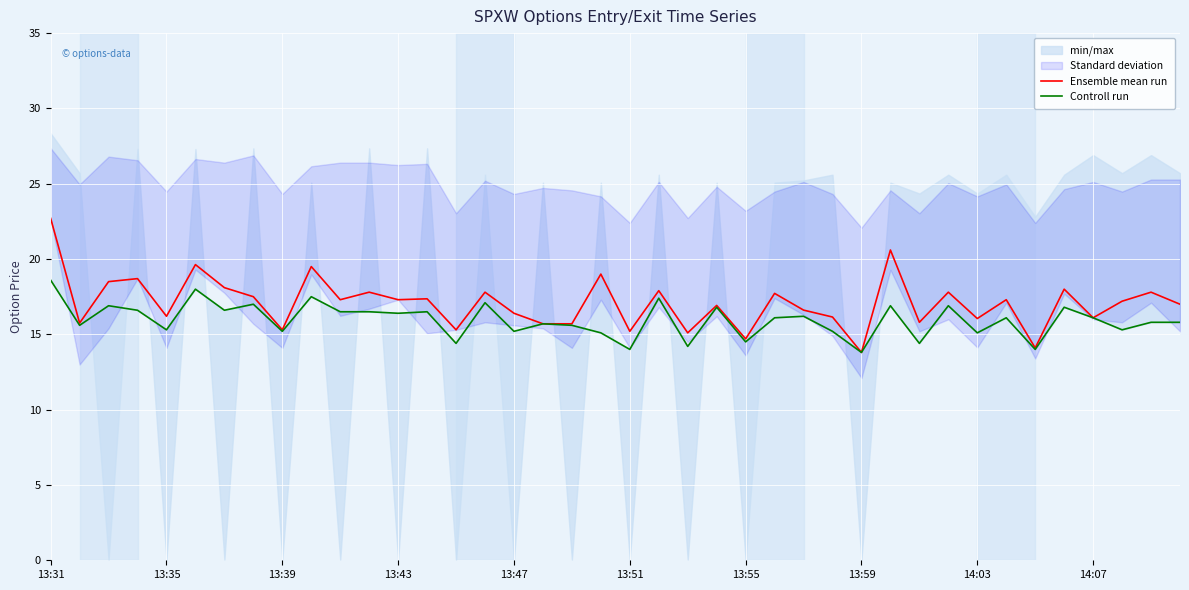

Reading left to right, what are all the values shown in this chart?

Ensemble mean run: 22.7	15.8	18.5	18.7	16.2	19.6	18.1	17.5	15.3	19.5	17.3	17.8	17.3	17.4	15.3	17.8	16.4	15.7	15.7	19.0	15.2	17.9	15.1	16.9	14.7	17.7	16.6	16.1	13.8	20.6	15.8	17.8	16.1	17.3	14.1	18.0	16.1	17.2	17.8	17.0
Controll run: 18.6	15.6	16.9	16.6	15.3	18.0	16.6	17.0	15.2	17.5	16.5	16.5	16.4	16.5	14.4	17.1	15.2	15.7	15.6	15.1	14.0	17.4	14.2	16.8	14.5	16.1	16.2	15.2	13.8	16.9	14.4	16.9	15.1	16.1	14.0	16.8	16.1	15.3	15.8	15.8